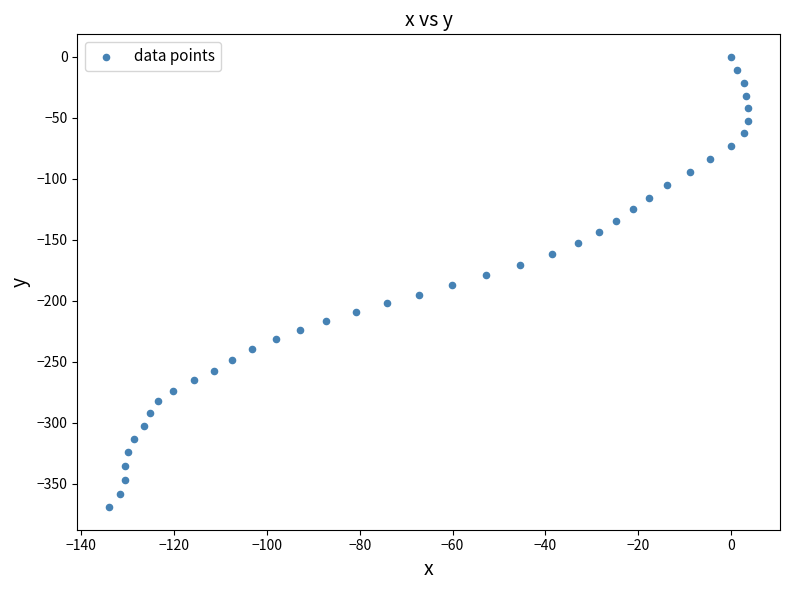

What is the range of Y values (max minus min)?

369.1